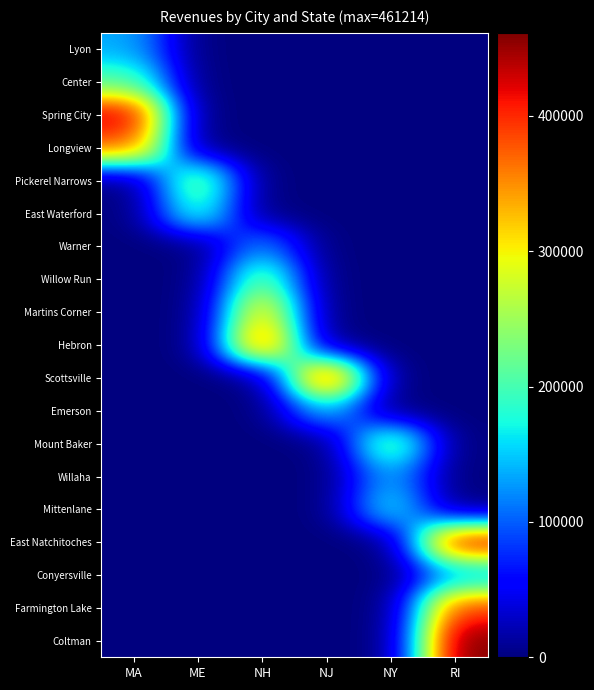

How many series are shown in this chart?

19